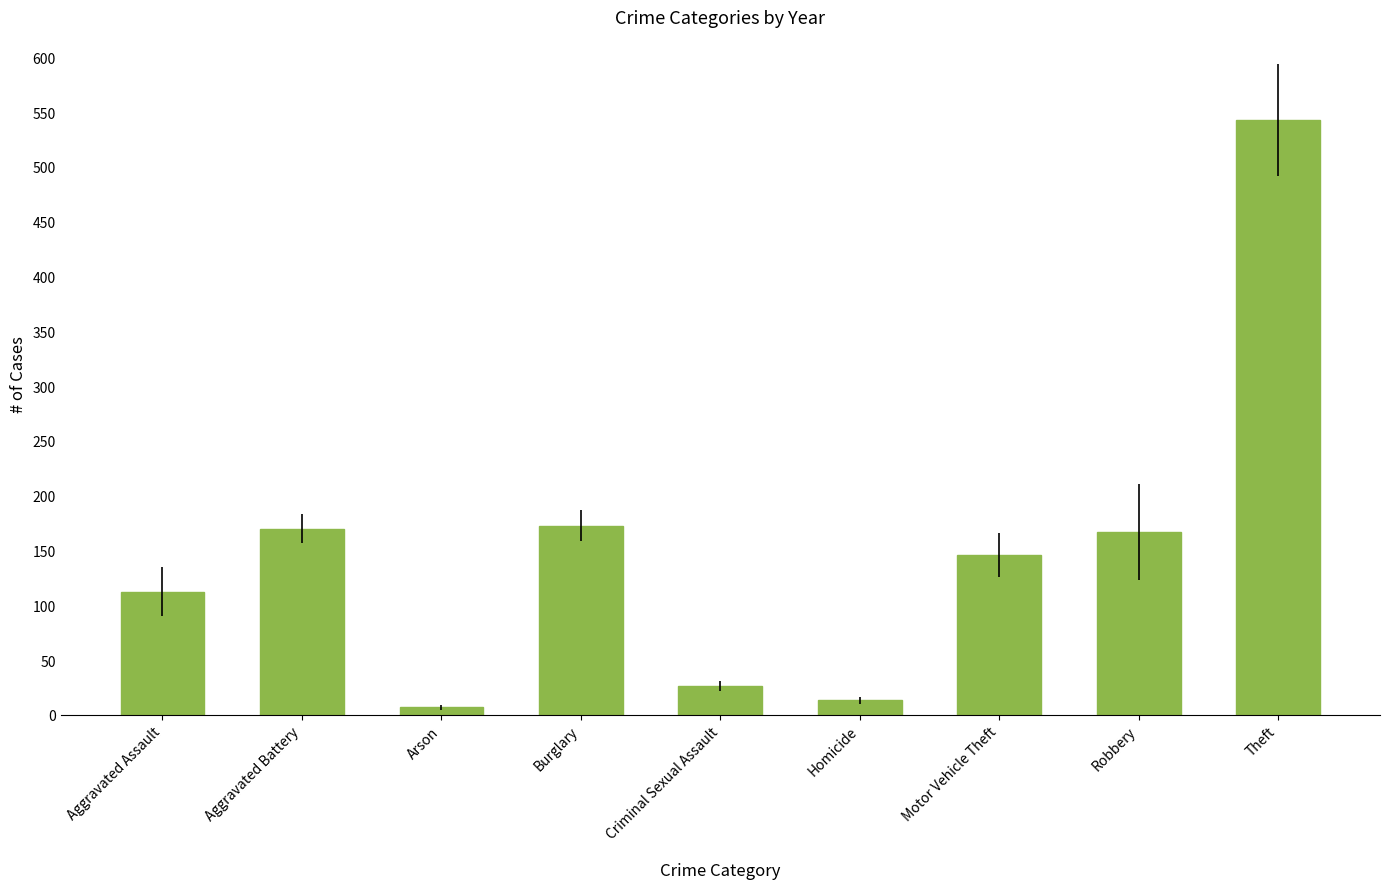

Does the chart contain stacked bars?

No